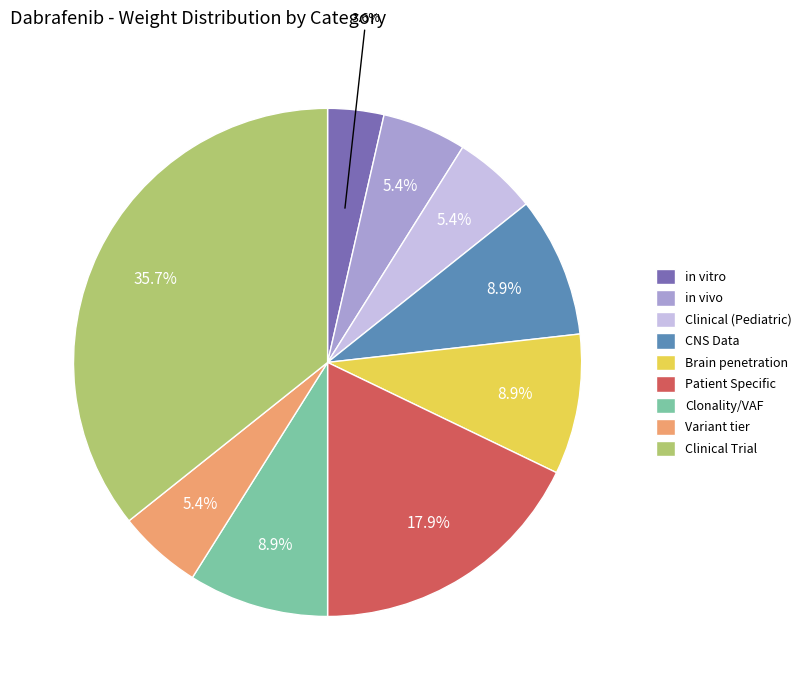

What is the smallest slice in the pie chart?

in vitro